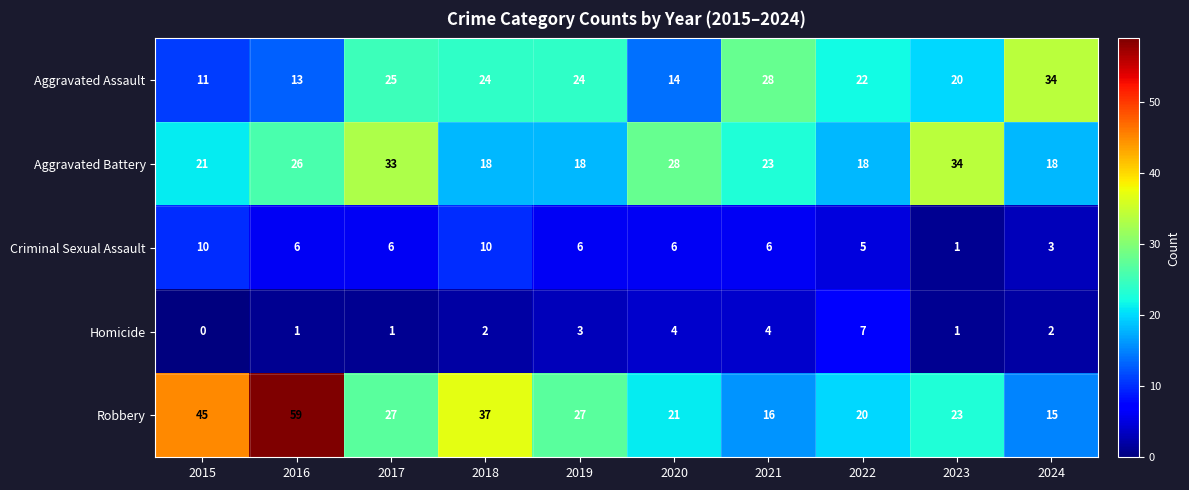

The value of Homicide at 2018 is 2. True or false?

True